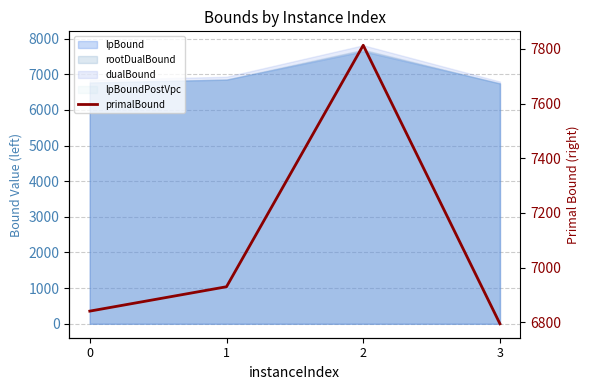

How many lines are shown in the chart?

1